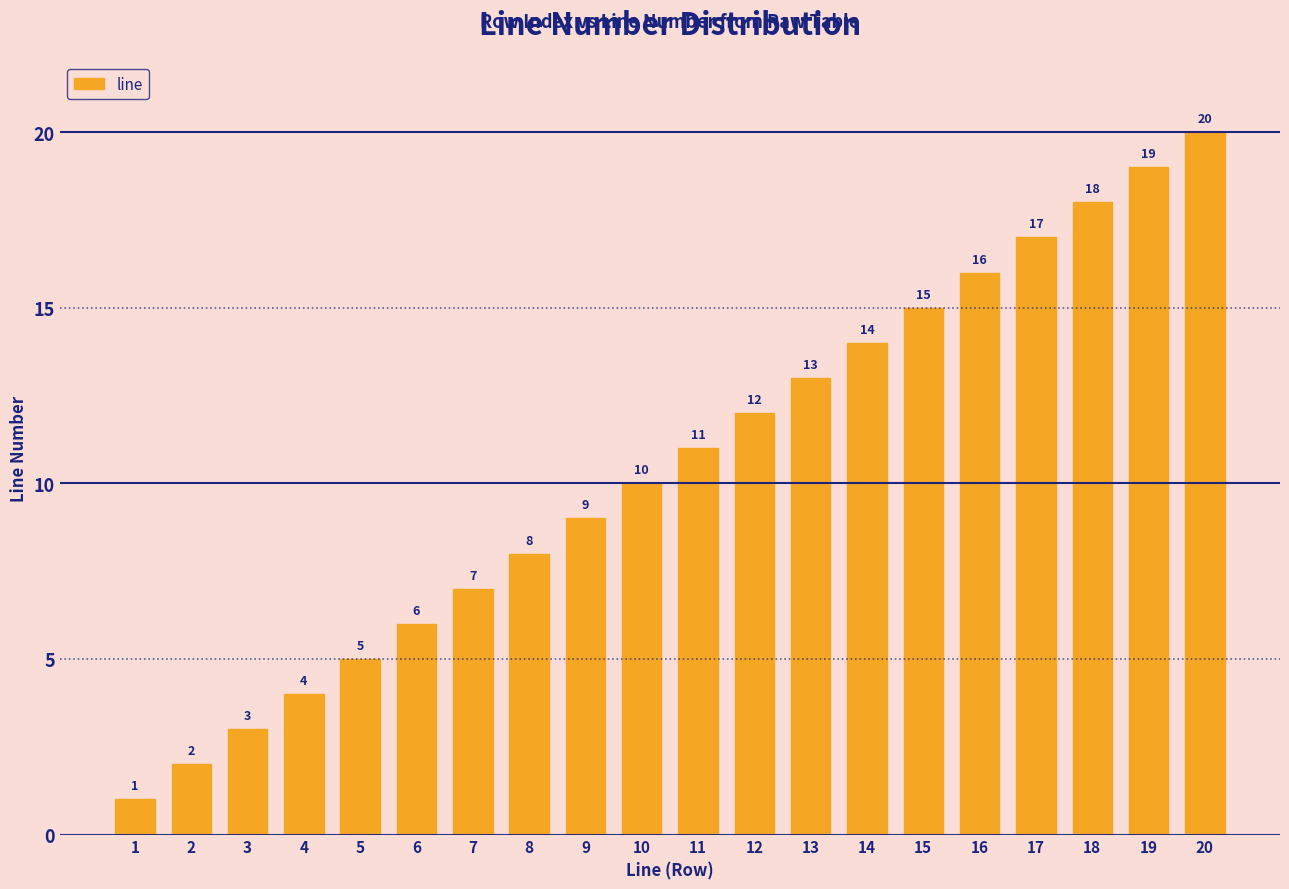

What is the sum of the values at 14 and 8?

22